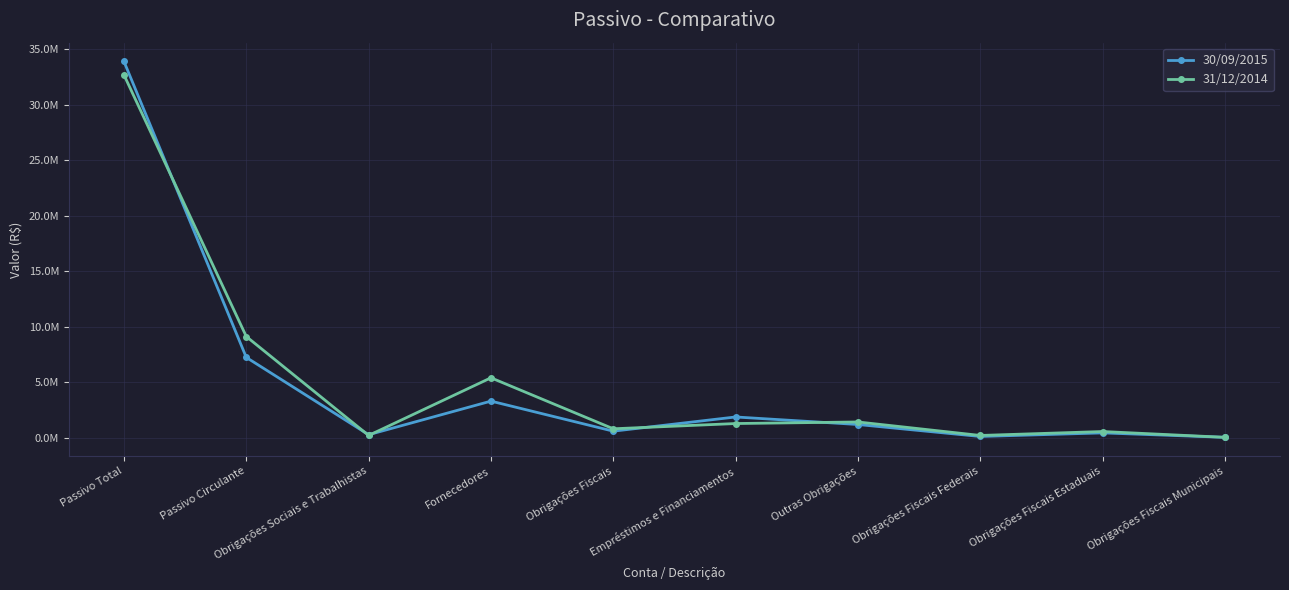

Does the chart have visible grid lines?

Yes